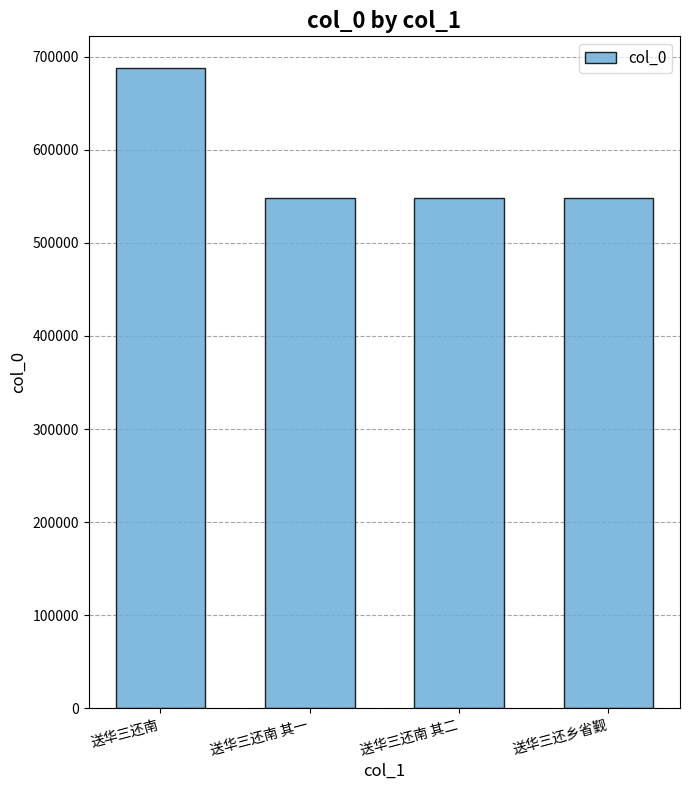

What is the minimum value shown in the chart?

548242